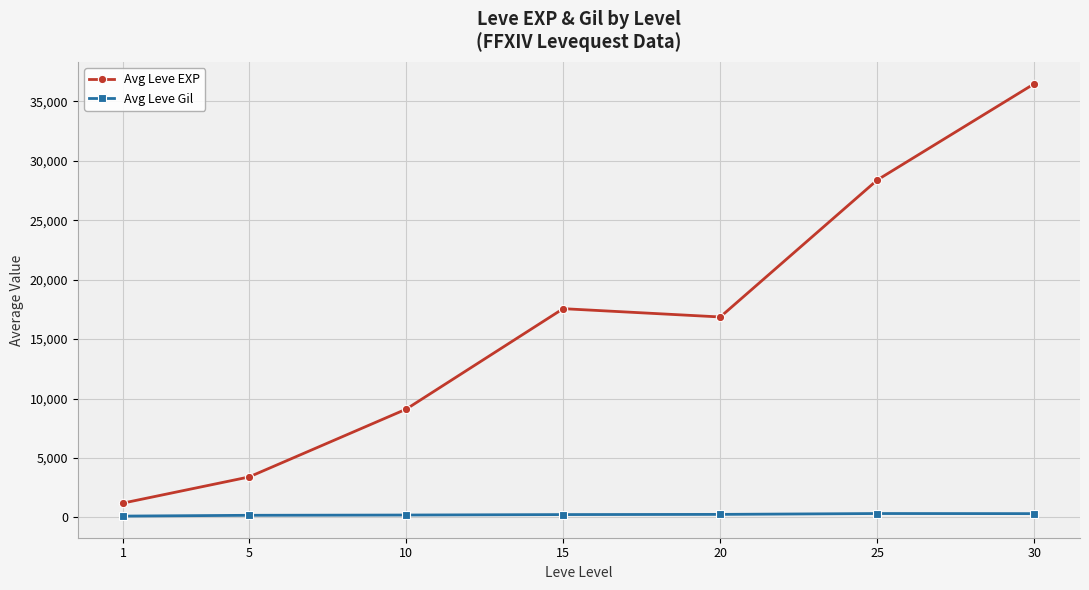

How many values in the Avg Leve Gil series are below 241?

3